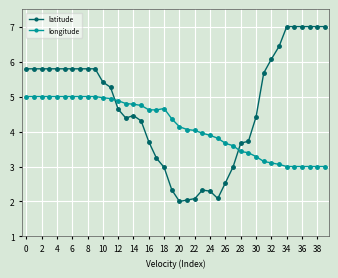

What is the value of the longitude point at the 2nd from the left?

5.0